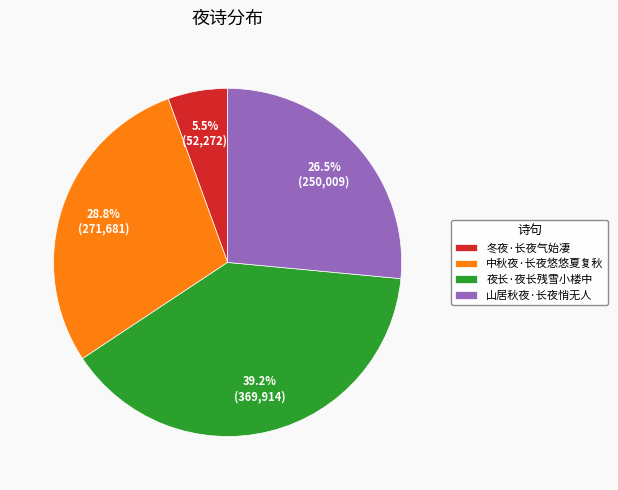

To the nearest percent, what is the difference between the largest and smallest slice percentages?

34%